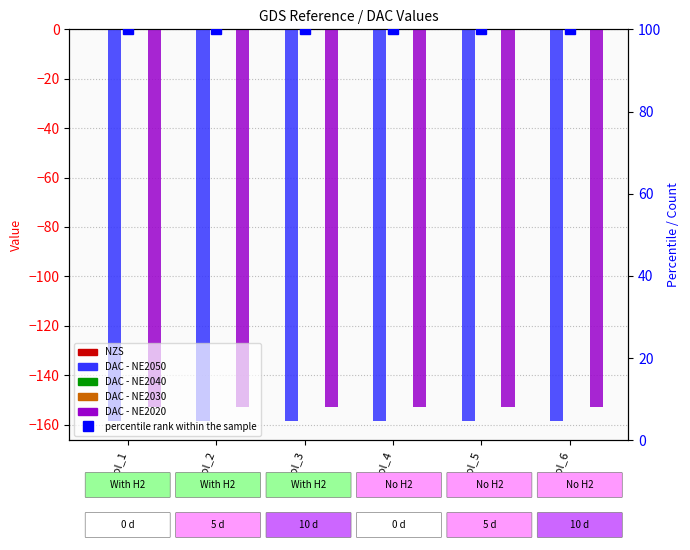

Which series has the largest range (max minus min)?

NZS